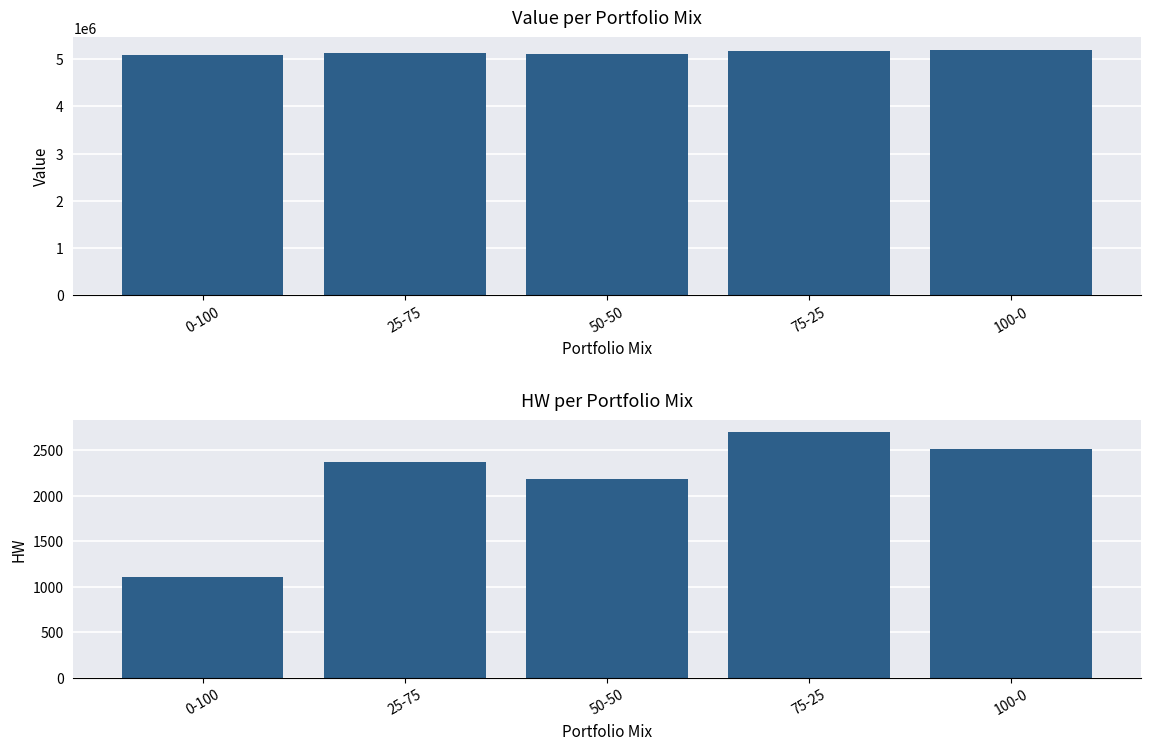

How many series are shown in this chart?

2